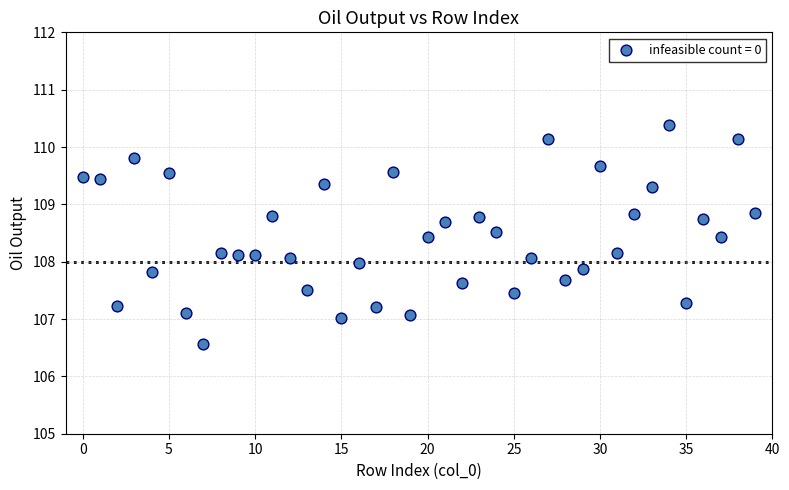

What is the range of Y values (max minus min)?

3.8